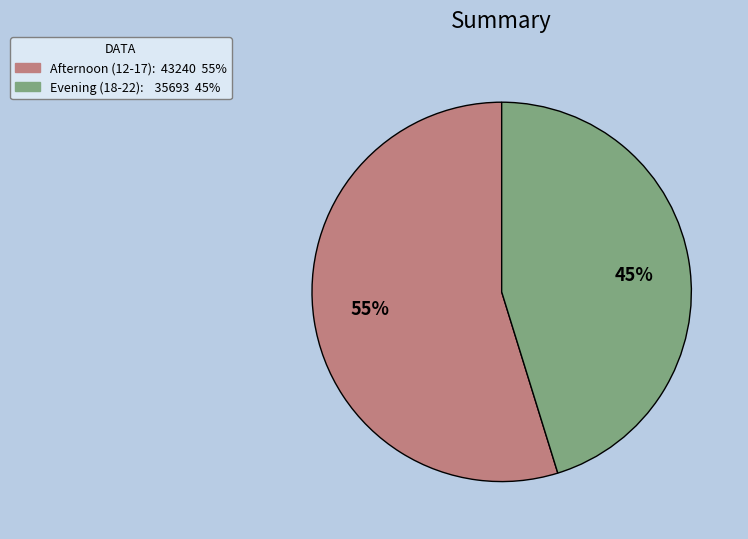

Does any single category account for the majority?

Yes